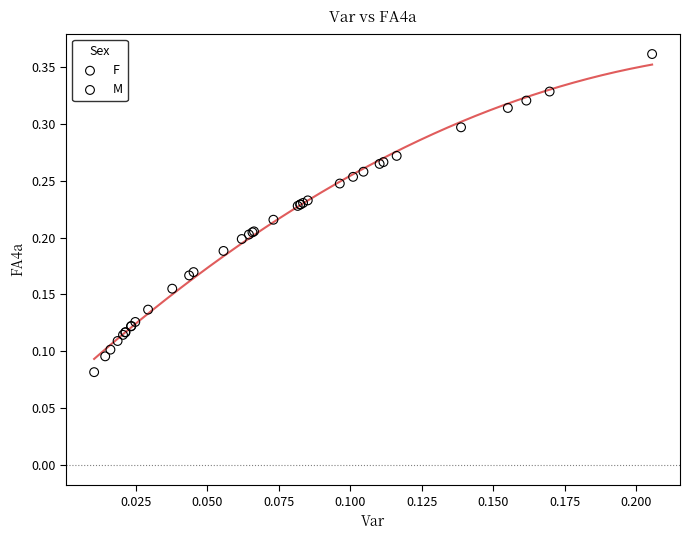

Which series contains the lowest Y value?

F